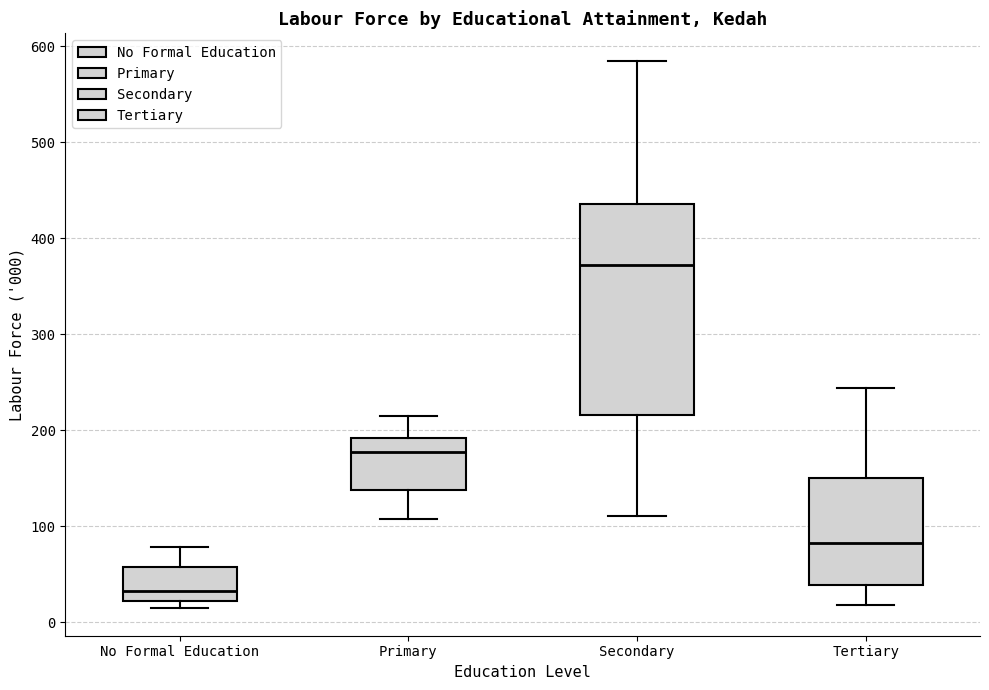

Reading left to right, read every box against the y-axis: the position of its median line, the range the box covers, and the ends of its whiskers. The values are not printed on the chart, so give them approximately, as read against the axis.

No Formal Education: median 30, box 20 to 60, whiskers 10 to 80
Primary: median 180, box 140 to 190, whiskers 110 to 210
Secondary: median 370, box 220 to 440, whiskers 110 to 590
Tertiary: median 80, box 40 to 150, whiskers 20 to 240